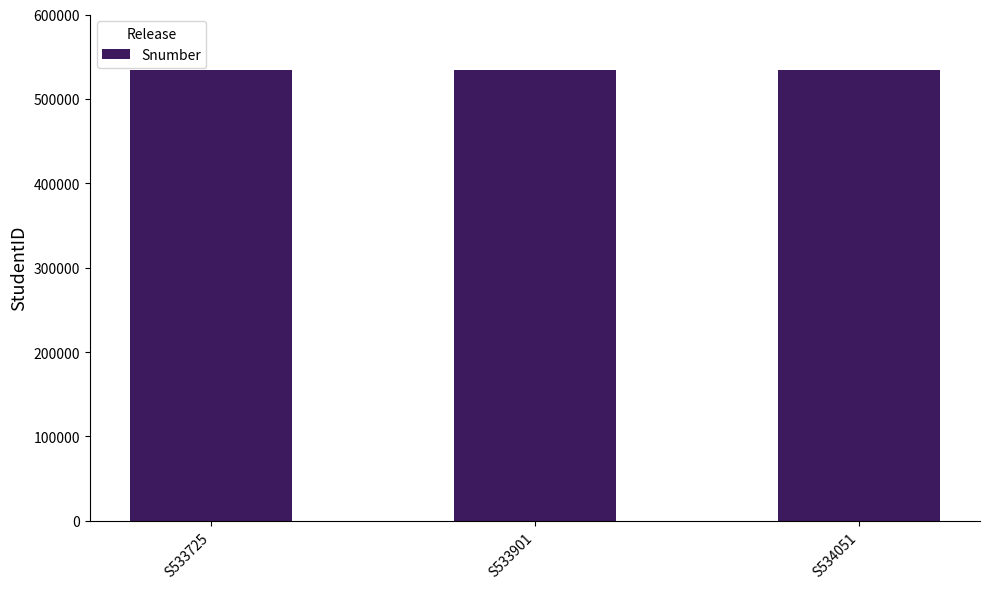

What is the value of the 1st bar from the left?

533725